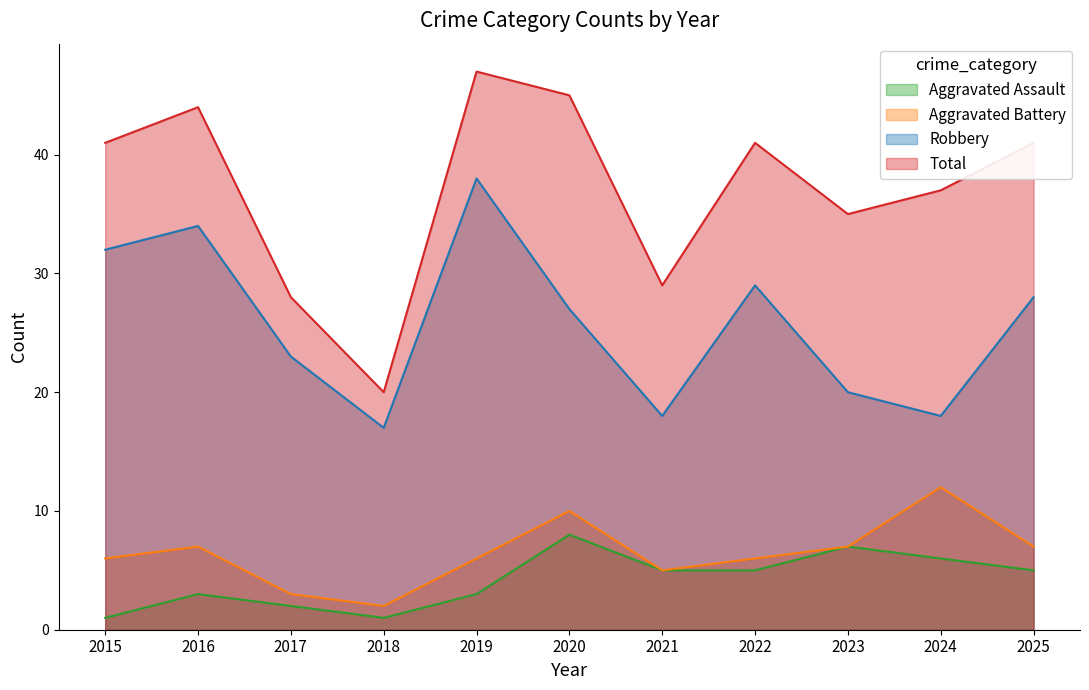

Which category has the highest value in the Aggravated Battery series?

2024